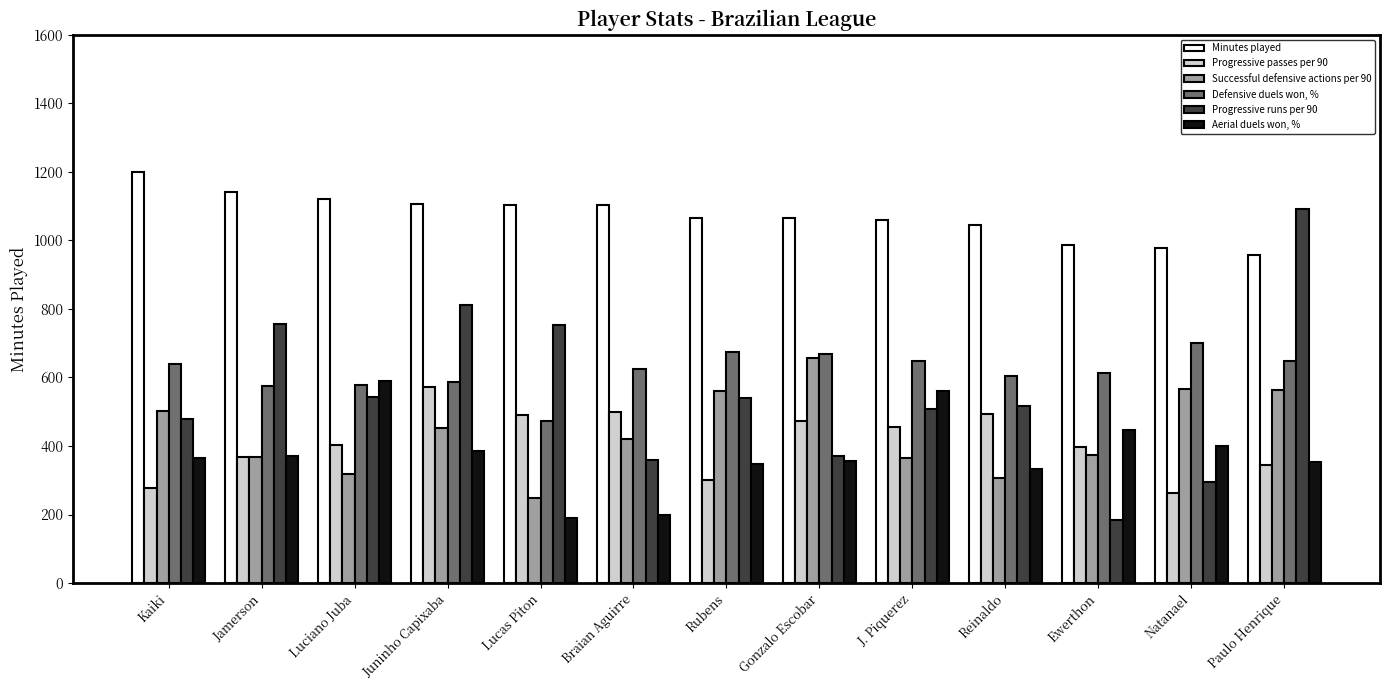

What is the label of the 6th bar from the right?

Gonzalo Escobar